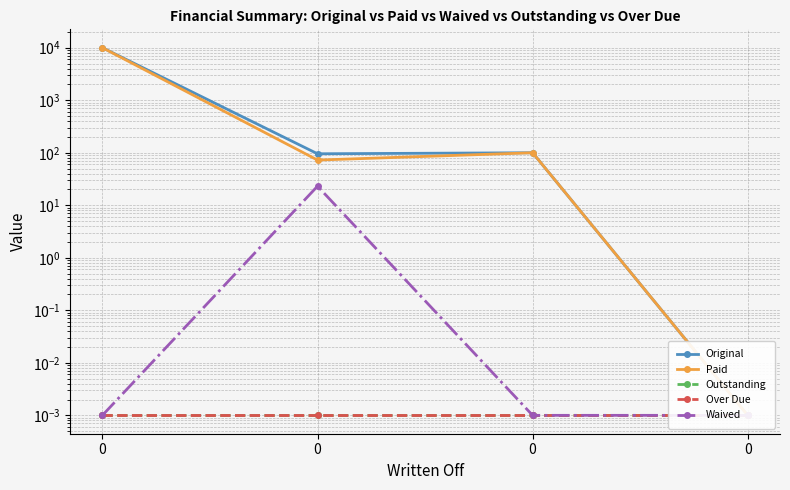

The value of Waived at 0 is 0.0. True or false?

True